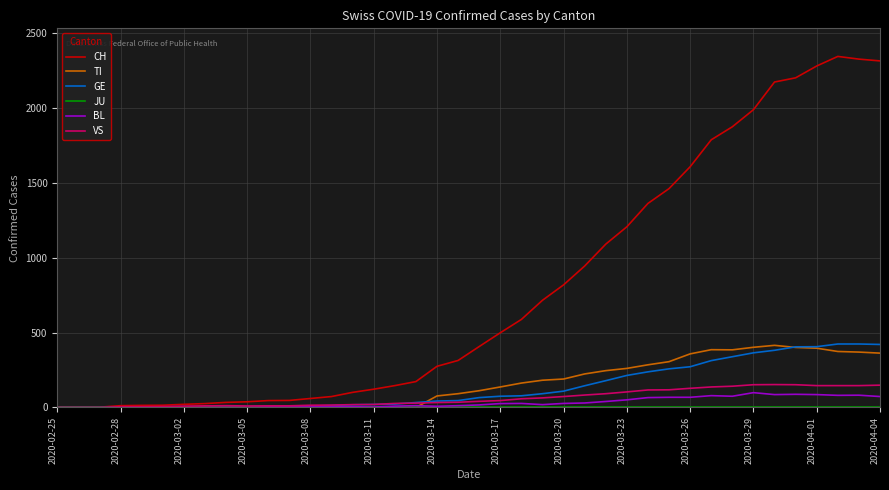

Which series has the largest range (max minus min)?

CH